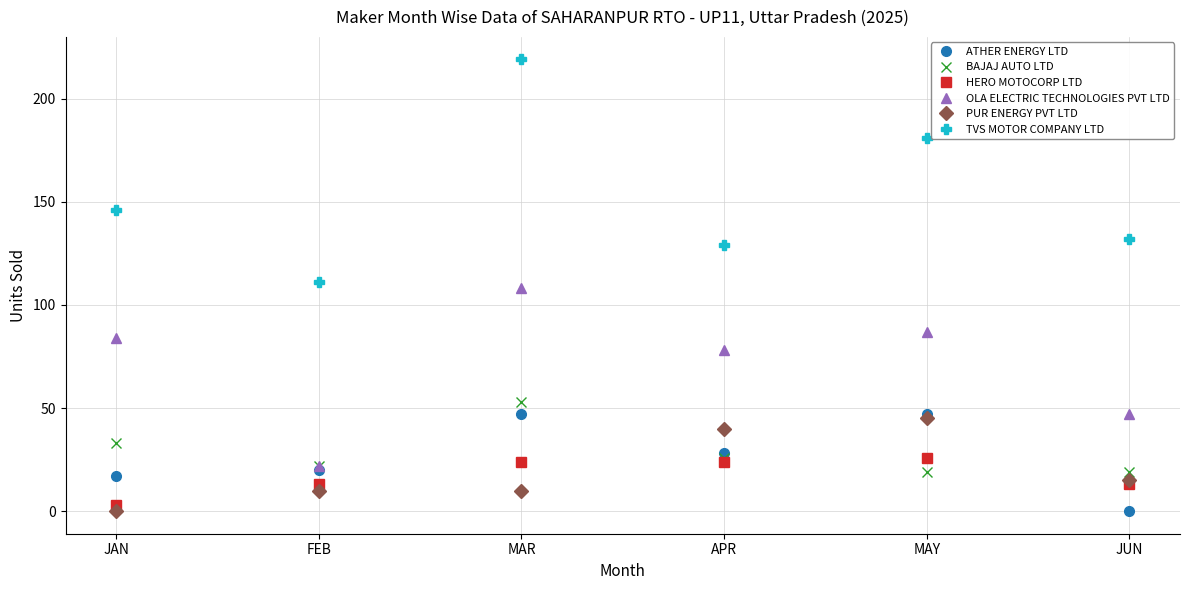

The value of BAJAJ AUTO LTD at JAN is 20. True or false?

False